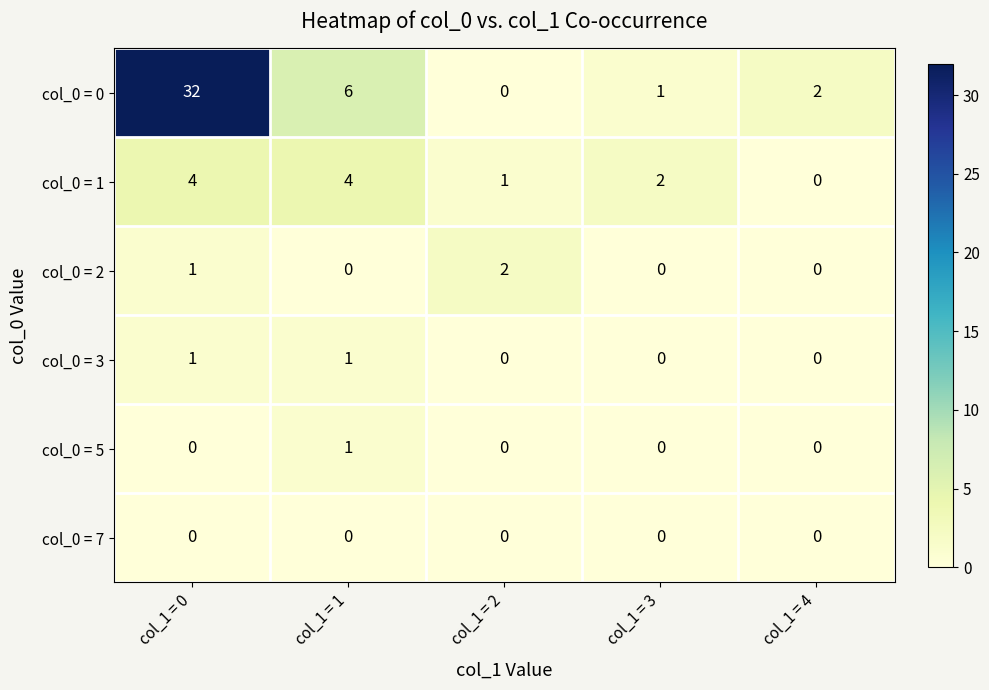

Is it true that col_0 = 2 equals 0 at col_1 = 4?

True